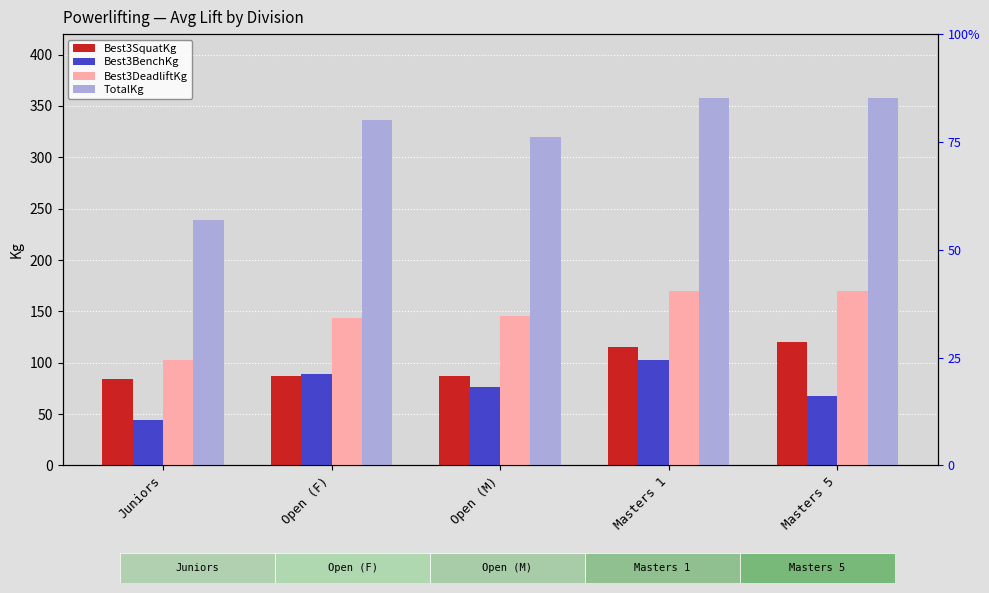

Reading left to right, what are all the values shown in this chart?

Best3SquatKg: 83.8	87.5	87.5	115.0	120.0
Best3BenchKg: 43.8	88.8	76.2	102.5	67.5
Best3DeadliftKg: 102.5	143.8	145.0	170.0	170.0
TotalKg: 238.8	336.2	320.0	357.5	357.5